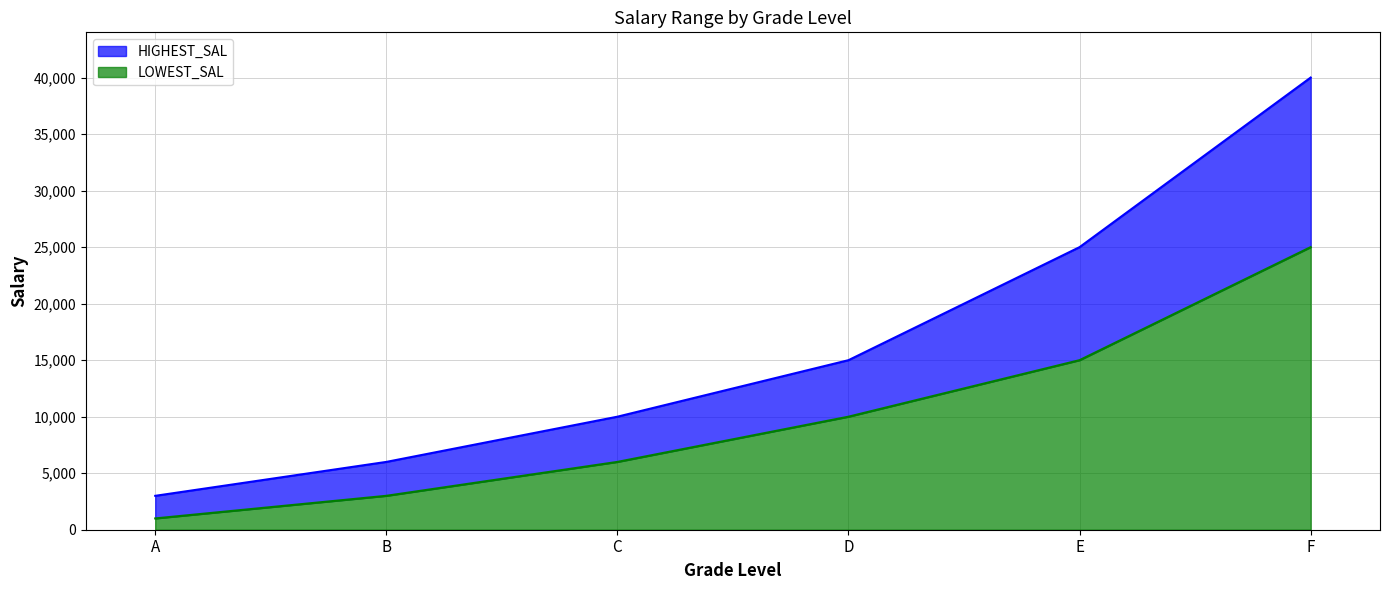

What is the difference between the maximum and minimum values in the LOWEST_SAL series?

24000